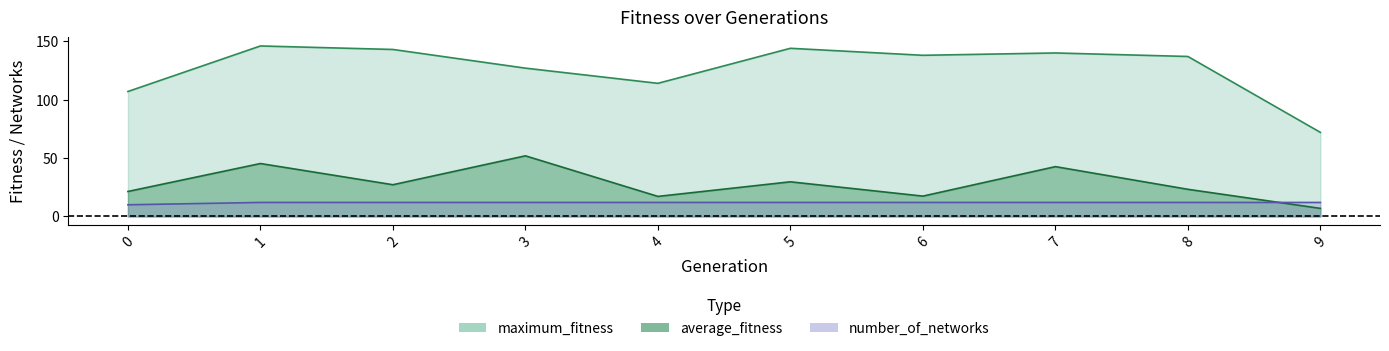

Where does the average_fitness series first go above 27?

1